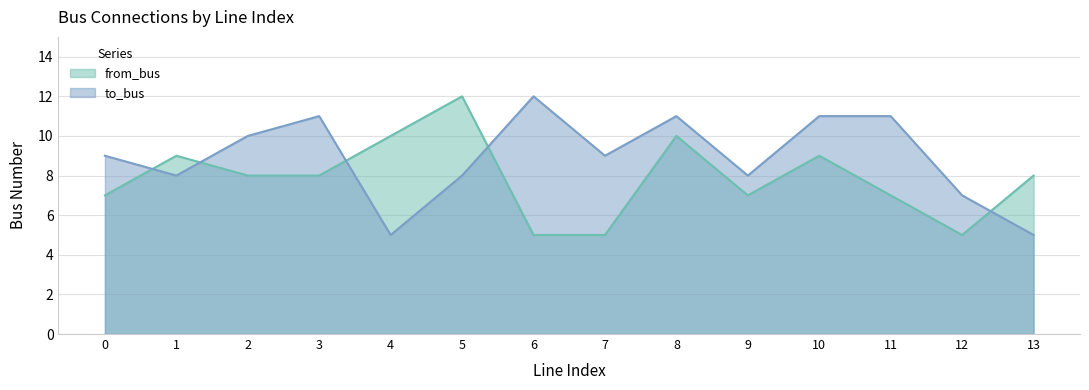

Does the chart have visible grid lines?

Yes